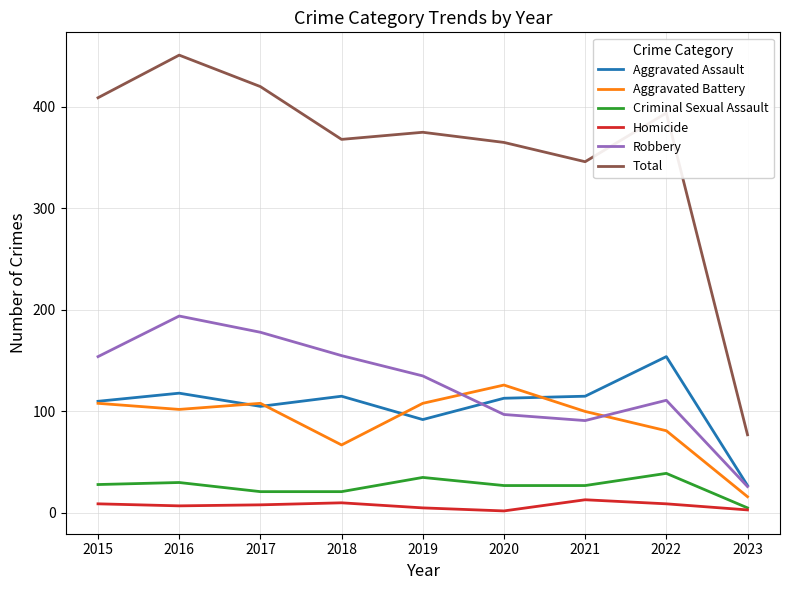

True or false: Total and Aggravated Assault cross at least once.

False